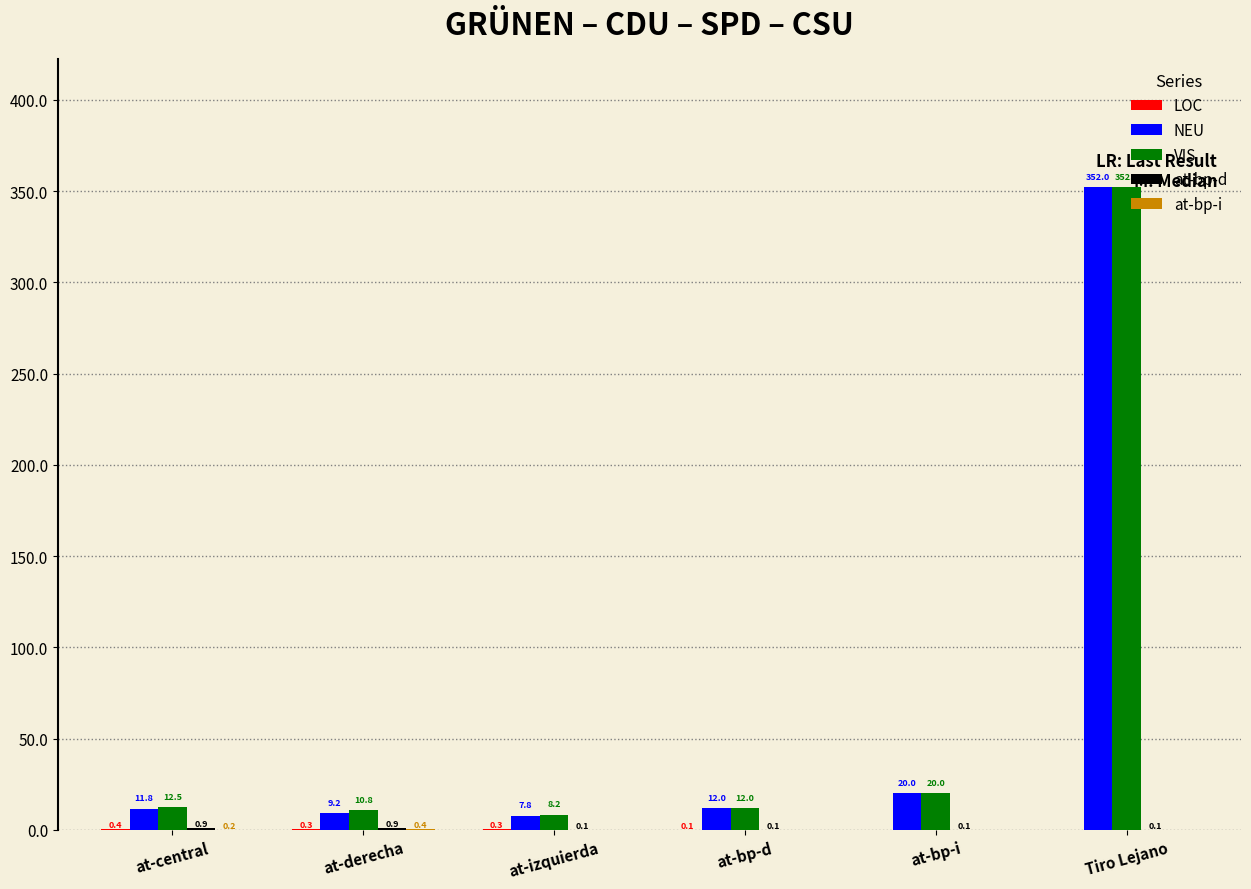

Which label corresponds to the largest value in the chart?

Tiro Lejano